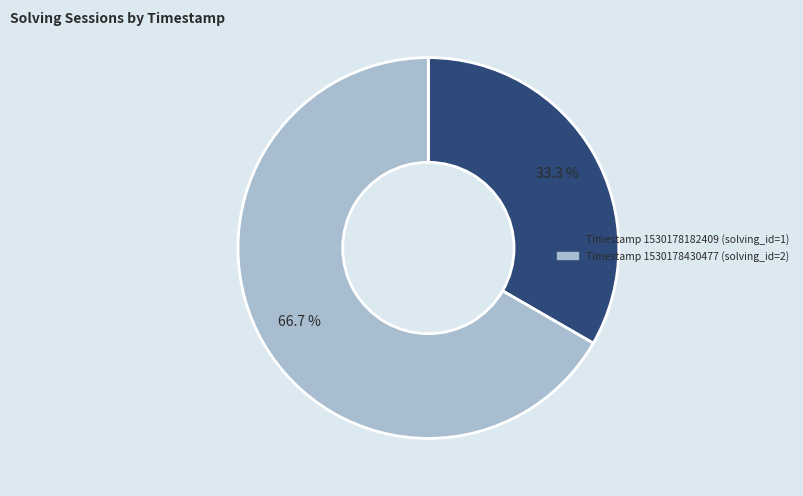

Does any single category account for the majority?

Yes